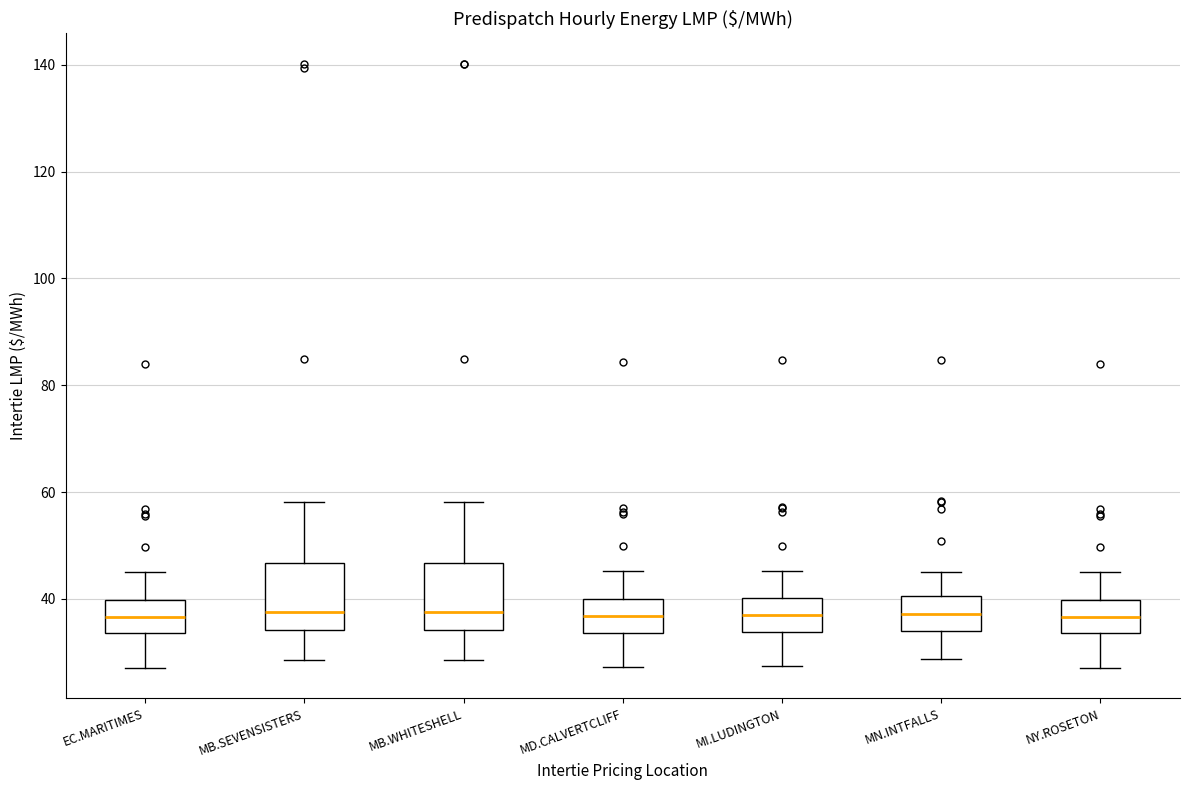

Reading left to right, transcribe this box plot: for each box, give where its median line is, the range the box spans, and where its two whiskers end, as read against the y-axis. The values are not printed on the chart, so give them approximately, as read against the axis.

EC.MARITIMES: median 36, box 34 to 40, whiskers 28 to 46
MB.SEVENSISTERS: median 38, box 34 to 46, whiskers 28 to 58
MB.WHITESHELL: median 38, box 34 to 46, whiskers 28 to 58
MD.CALVERTCLIFF: median 36, box 34 to 40, whiskers 28 to 46
MI.LUDINGTON: median 38, box 34 to 40, whiskers 28 to 46
MN.INTFALLS: median 38, box 34 to 40, whiskers 28 to 46
NY.ROSETON: median 36, box 34 to 40, whiskers 28 to 46